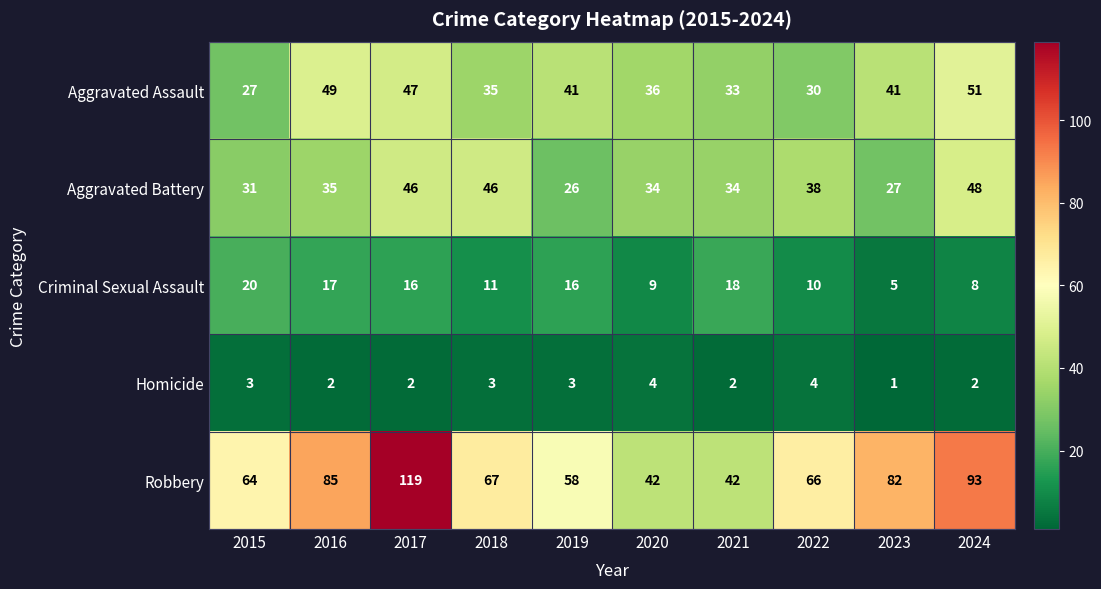

Is it true that Homicide equals 3 at 2017?

False